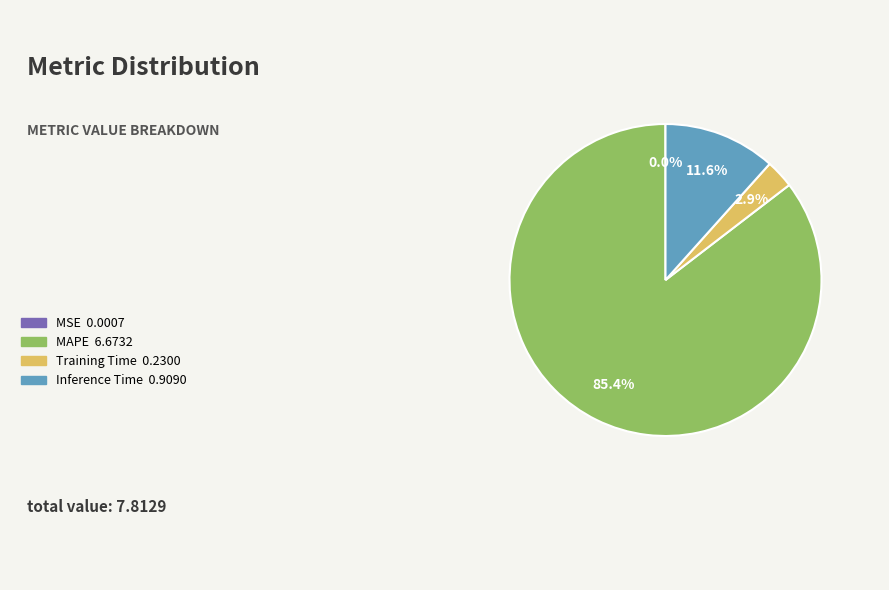

Is there any slice that represents more than half of the pie?

Yes